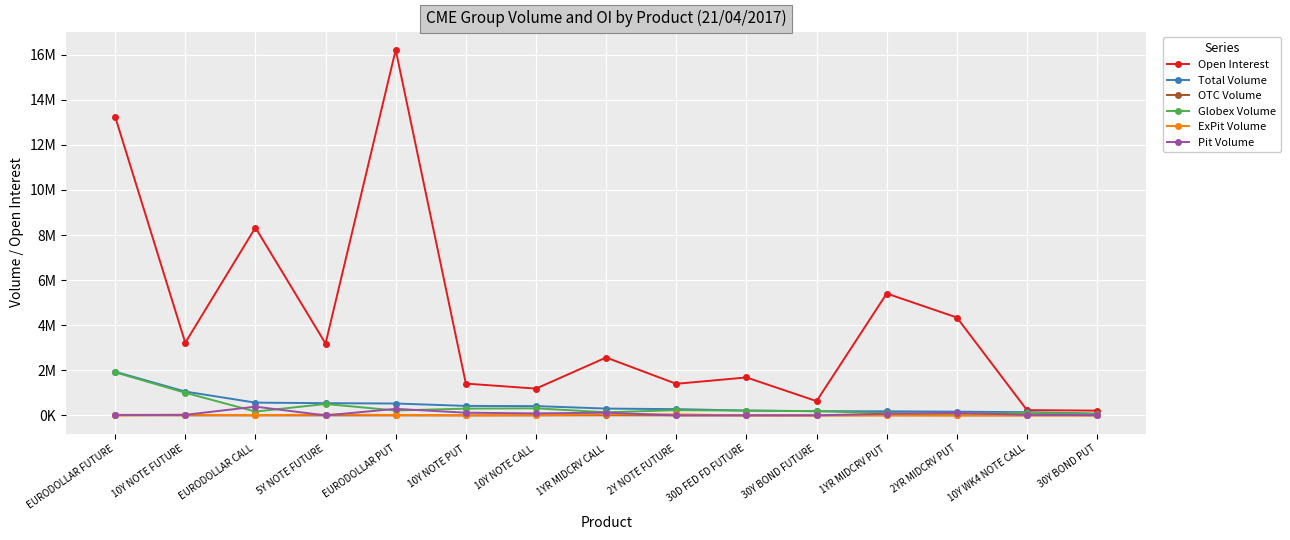

What is the total value across all series at 10Y NOTE CALL?

2011431